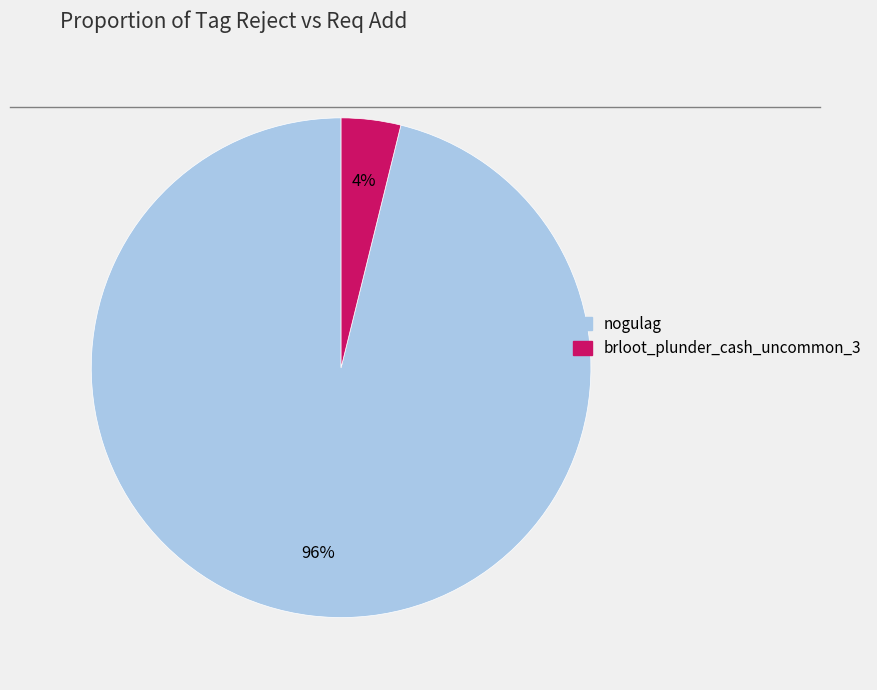

Which has a higher value, nogulag or brloot_plunder_cash_uncommon_3?

nogulag